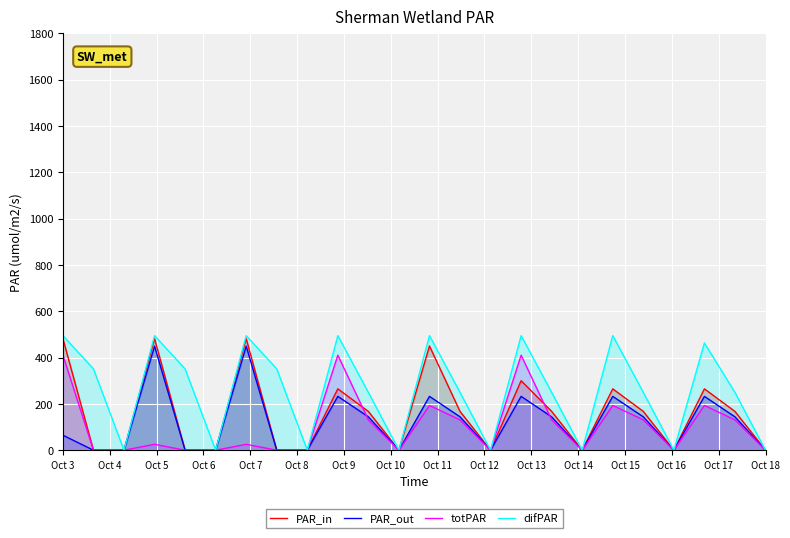

What is the difference between the maximum and minimum values in the difPAR series?

494.8